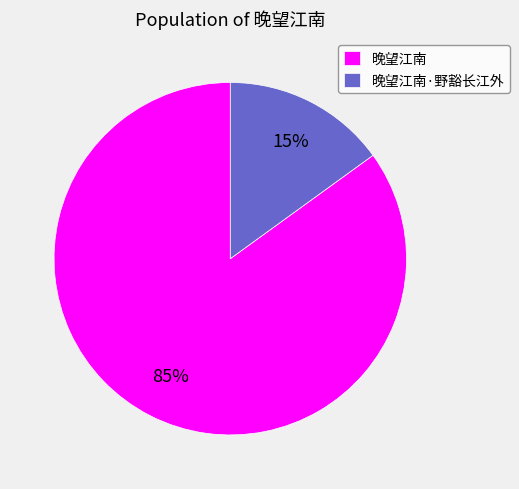

Which category has the biggest portion of the pie?

晚望江南